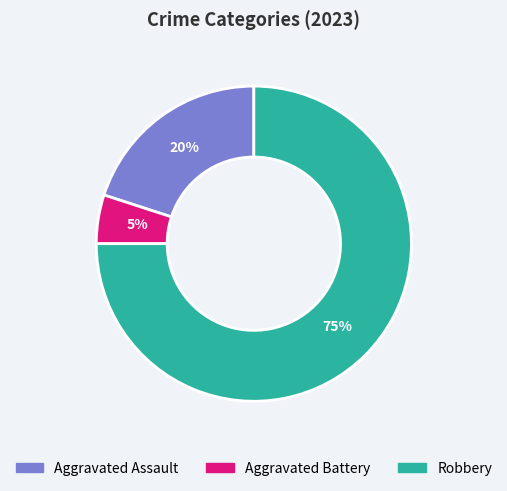

What is the majority slice?

Robbery